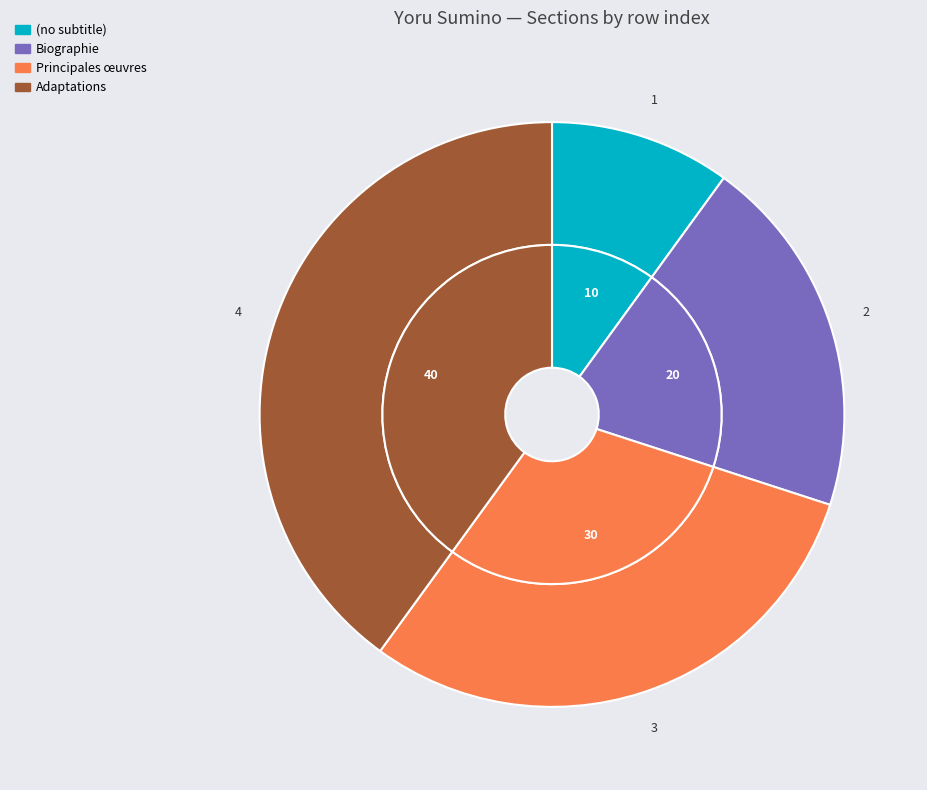

The Principales œuvres slice represents 48% of the pie. True or false?

False